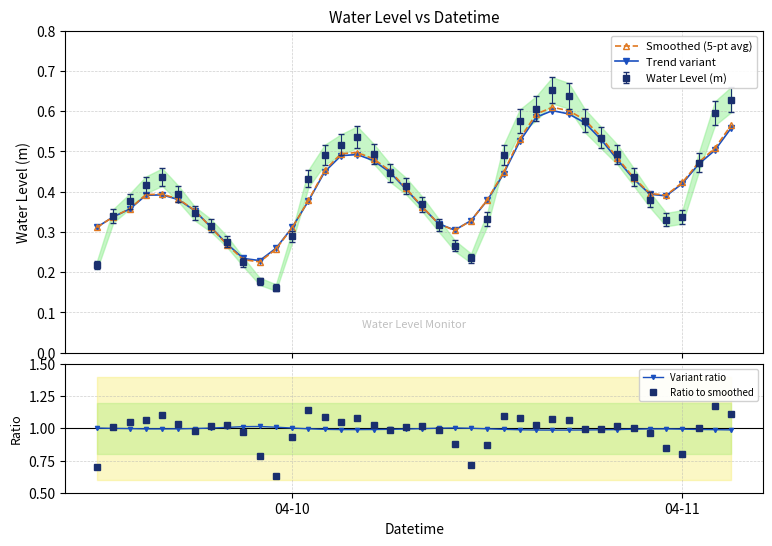

Is the value of Smoothed (5-pt avg) at 7 greater than the value of Variant ratio at 04-11?

No